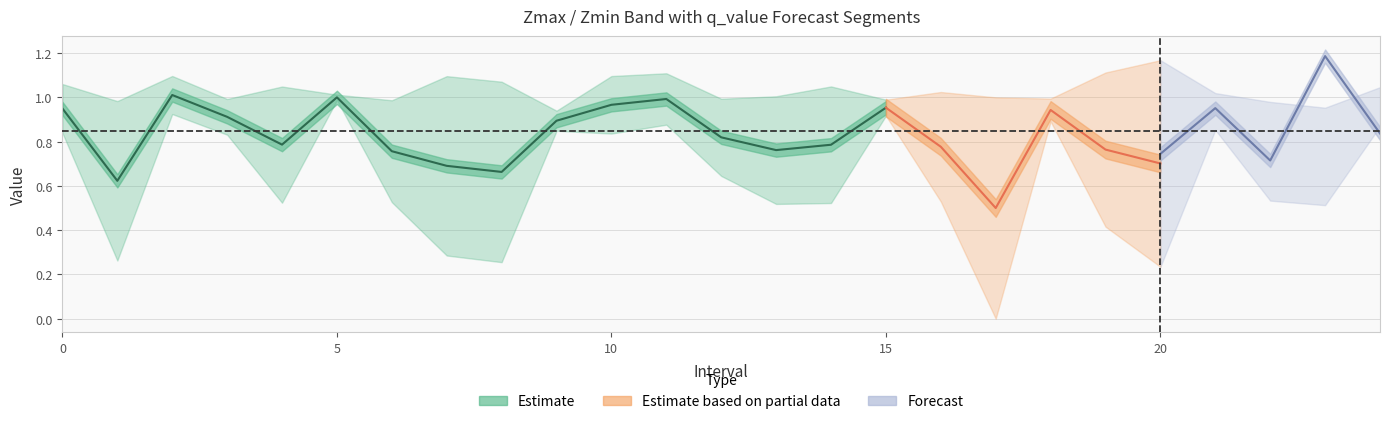

List the series in order of their peak value, lowest first.

Zmin, Zmax, q_value